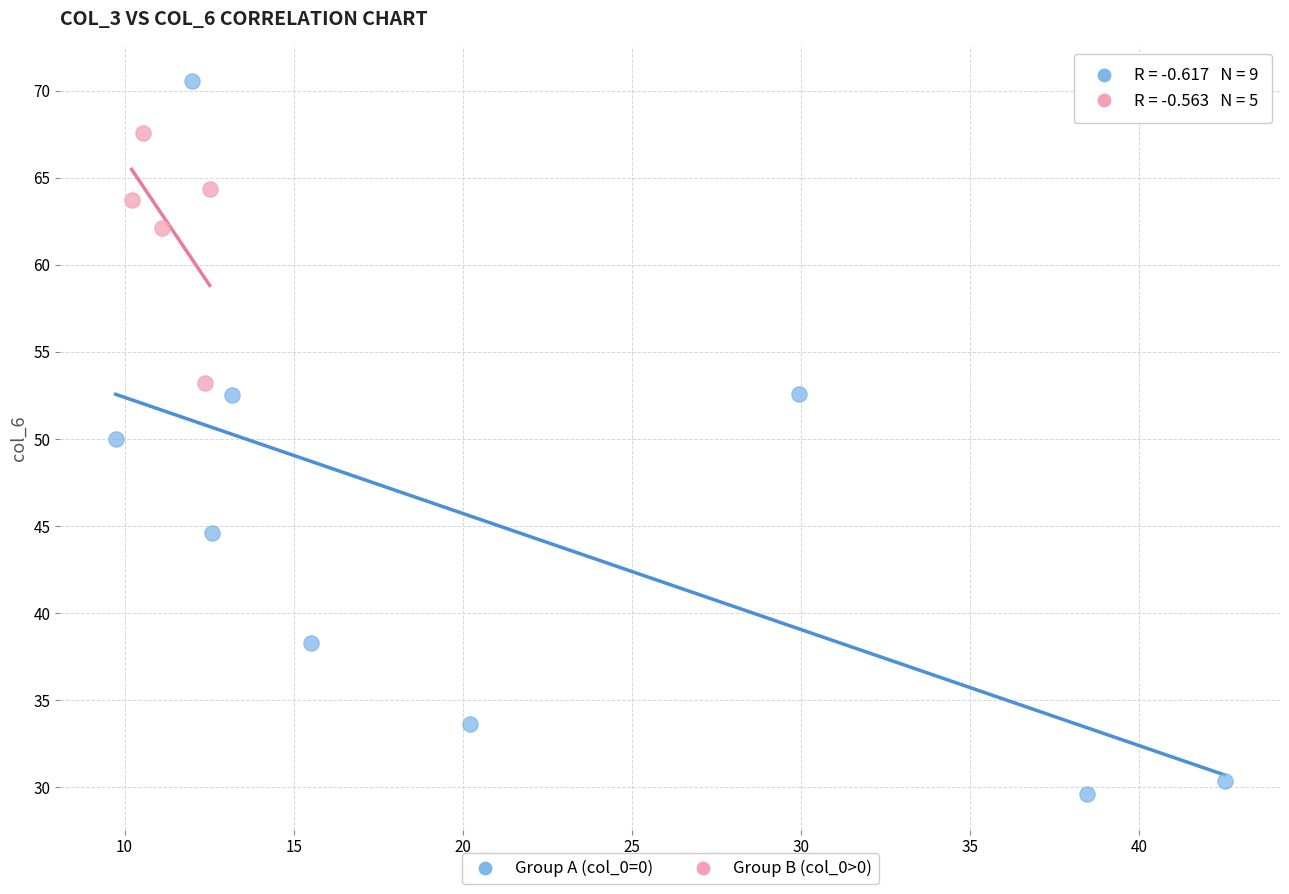

Which series reaches the maximum Y coordinate?

Group A (col_0=0)